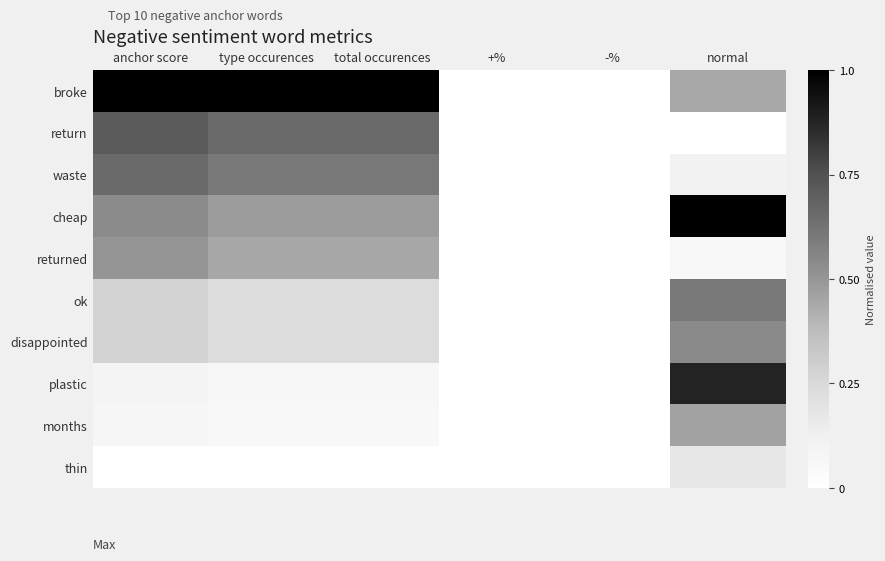

Reading left to right, extract all data points from this chart.

broke: anchor score=1.0	type occurences=1.0	total occurences=1.0	+%=0.0	-%=0.0	normal=0.4
return: anchor score=0.7	type occurences=0.7	total occurences=0.7	+%=0.0	-%=0.0	normal=0.0
waste: anchor score=0.7	type occurences=0.6	total occurences=0.6	+%=0.0	-%=0.0	normal=0.1
cheap: anchor score=0.5	type occurences=0.5	total occurences=0.5	+%=0.0	-%=0.0	normal=1.0
returned: anchor score=0.5	type occurences=0.4	total occurences=0.4	+%=0.0	-%=0.0	normal=0.1
ok: anchor score=0.3	type occurences=0.2	total occurences=0.2	+%=0.0	-%=0.0	normal=0.6
disappointed: anchor score=0.3	type occurences=0.2	total occurences=0.2	+%=0.0	-%=0.0	normal=0.5
plastic: anchor score=0.1	type occurences=0.1	total occurences=0.1	+%=0.0	-%=0.0	normal=0.9
months: anchor score=0.1	type occurences=0.1	total occurences=0.1	+%=0.0	-%=0.0	normal=0.5
thin: anchor score=0.0	type occurences=0.0	total occurences=0.0	+%=0.0	-%=0.0	normal=0.2